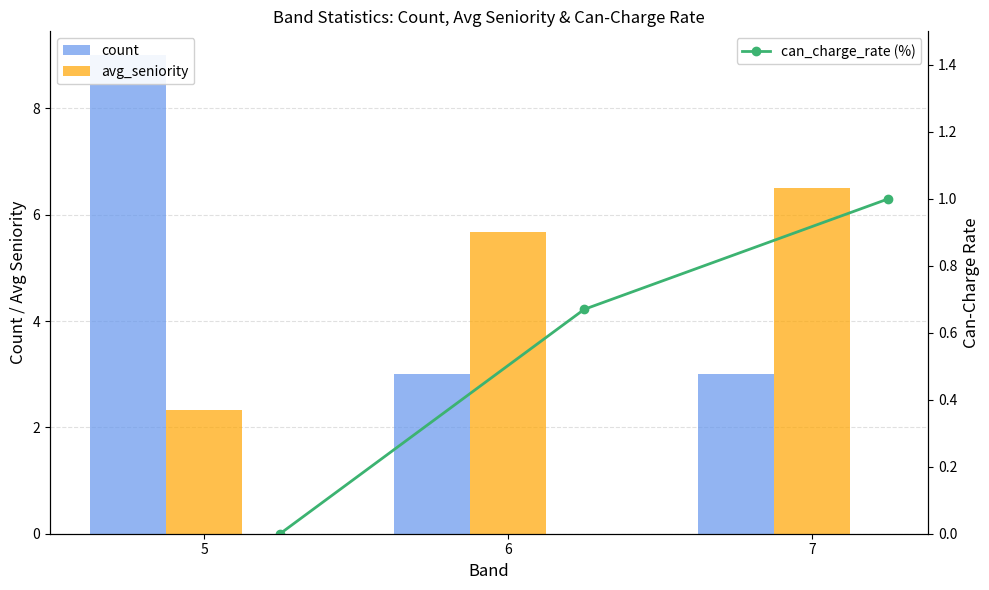

What is the difference between the can_charge_rate (%) values at 5 and 7?

1.0